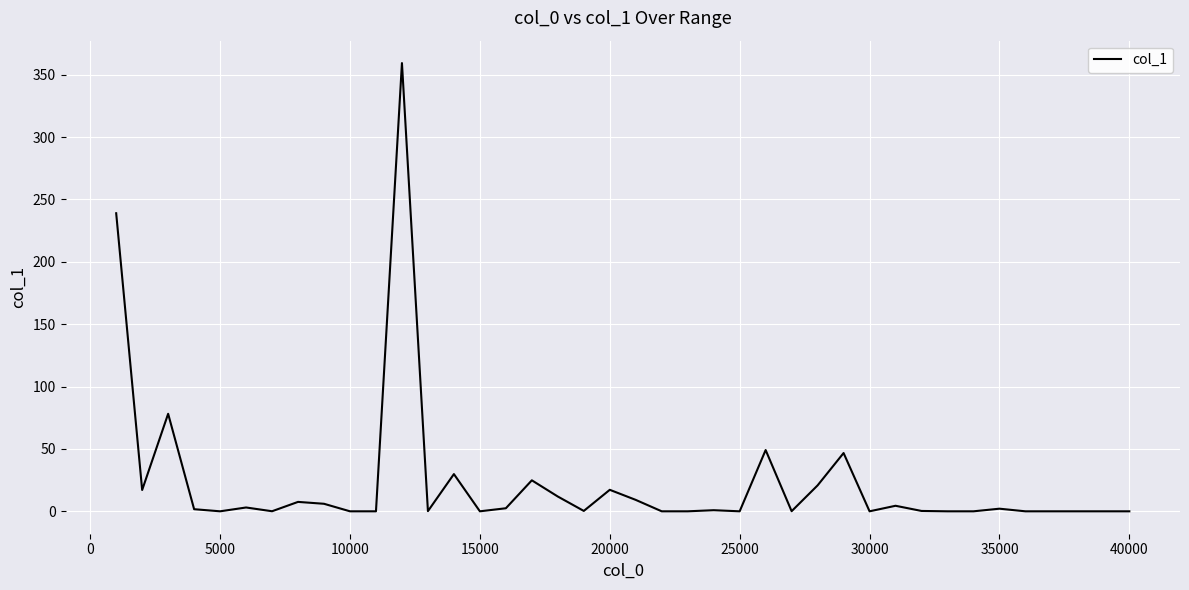

What is the difference between the maximum and minimum values?

359.4